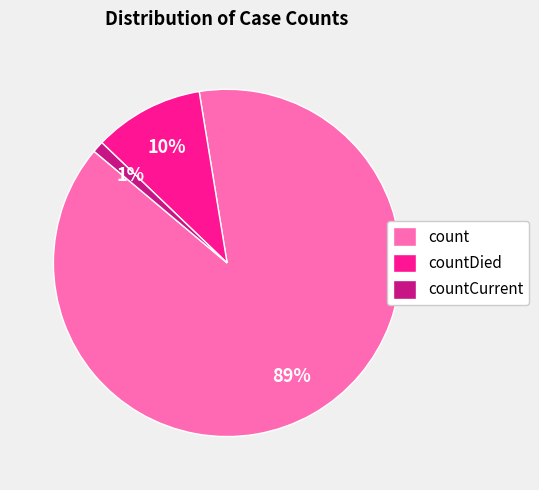

Which category has the smallest portion of the pie?

countCurrent